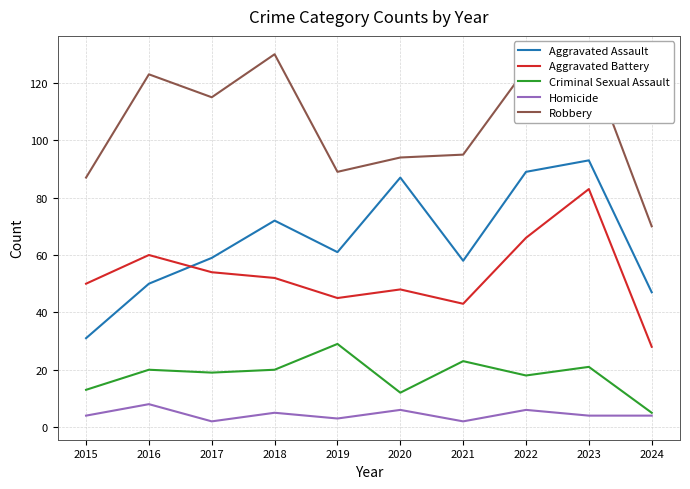

Count the number of categories in the chart.

10